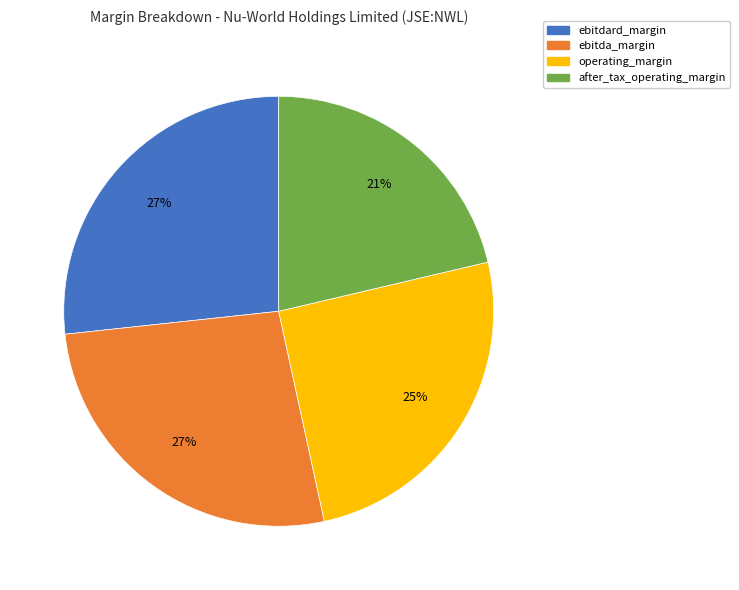

To the nearest percent, what percentage of the pie is operating_margin?

25%